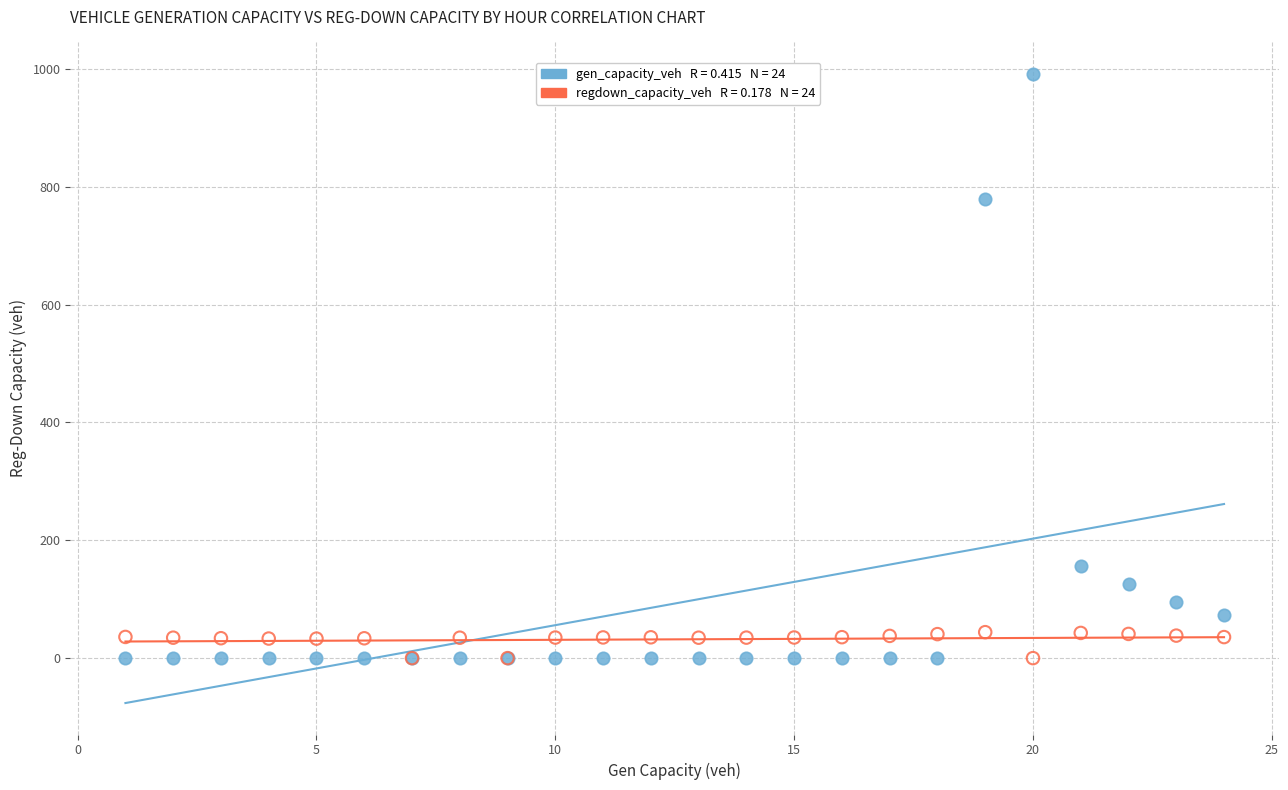

Across all series, what Y value is closest to 495?

779.5